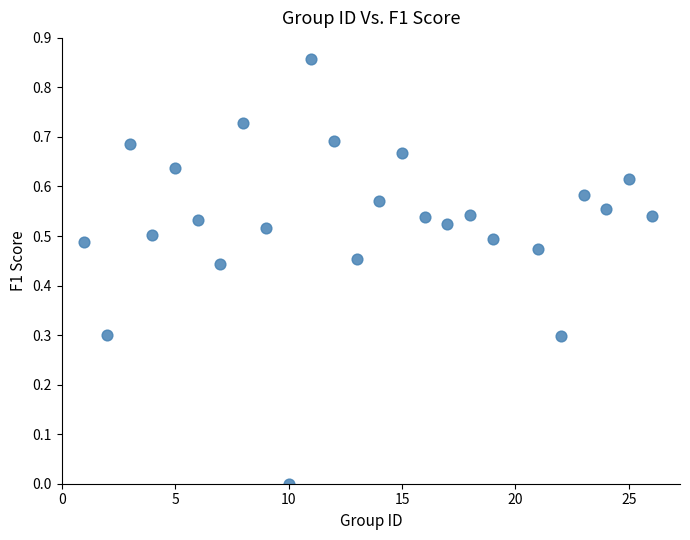

What is the range of X values (max minus min)?

25.0